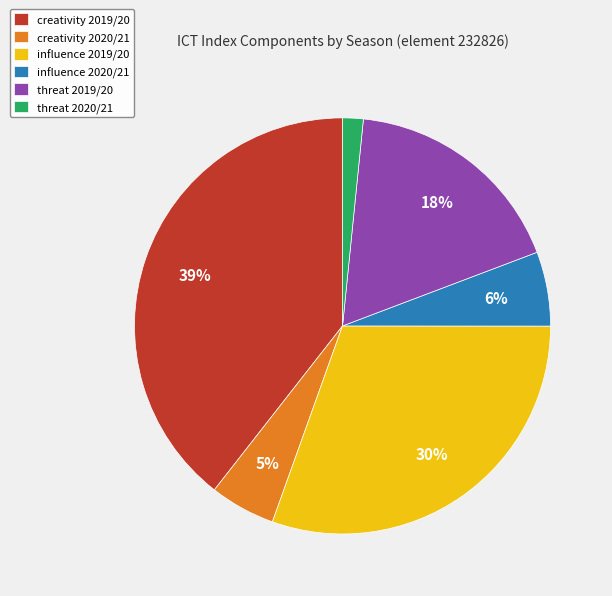

Which slice is the largest?

creativity 2019/20